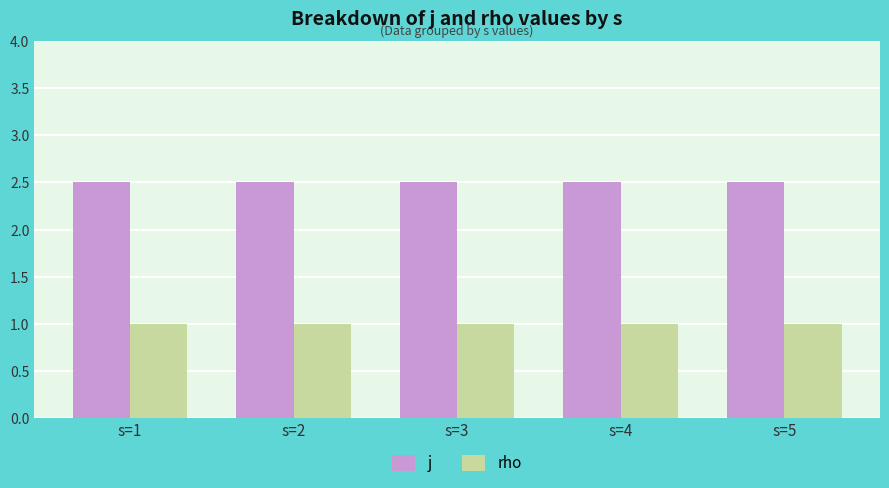

What is the spread (max minus min) of values at s=2?

1.5